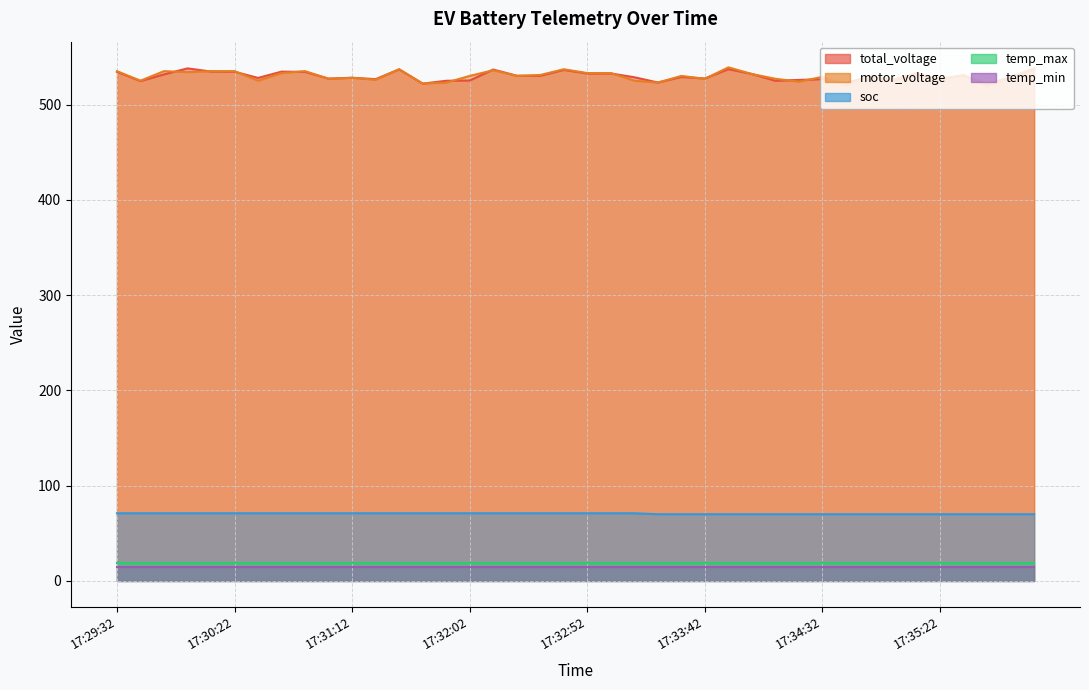

Where is the first local maximum for motor_voltage?

20181201172952